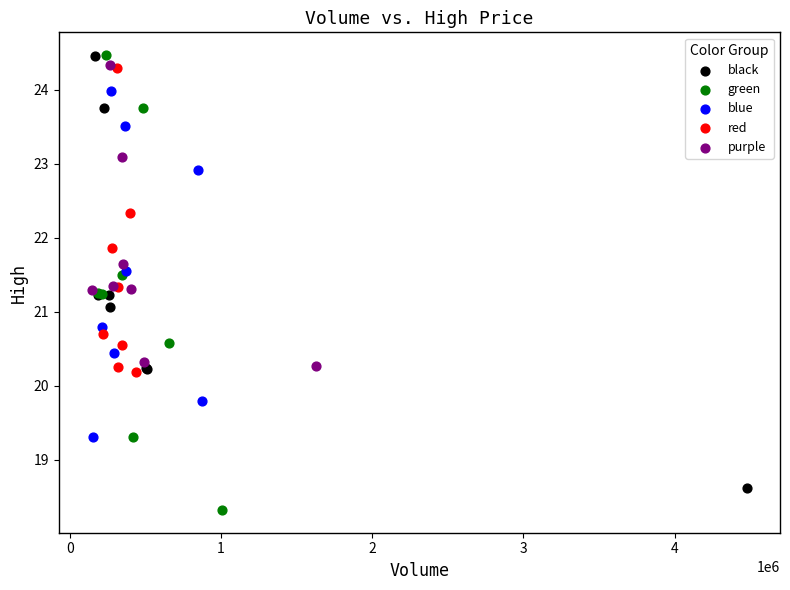

Which series has the largest Y range (max minus min)?

green